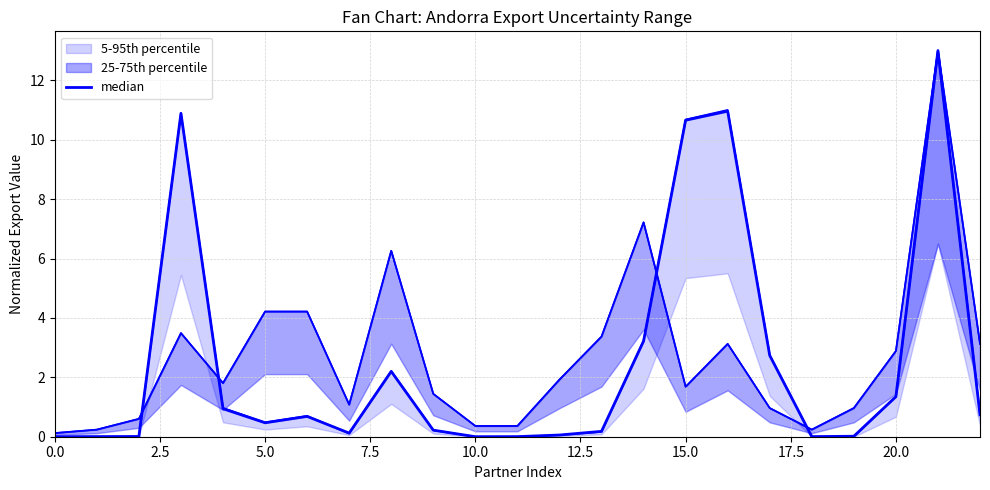

True or false: there are more than 2 points higher than both neighbors.

True